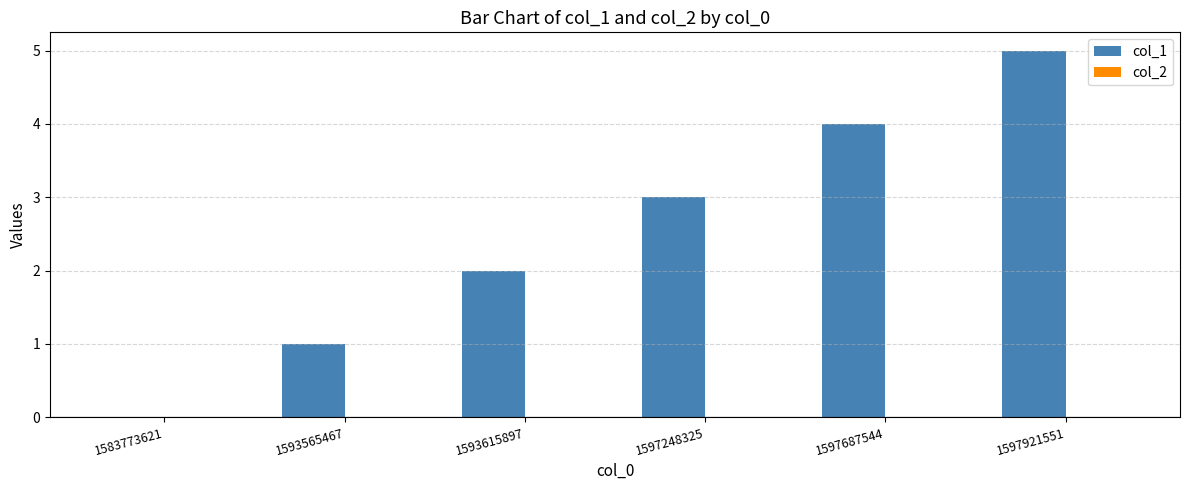

What is the change in value from 1583773621 to 1593615897?

+2